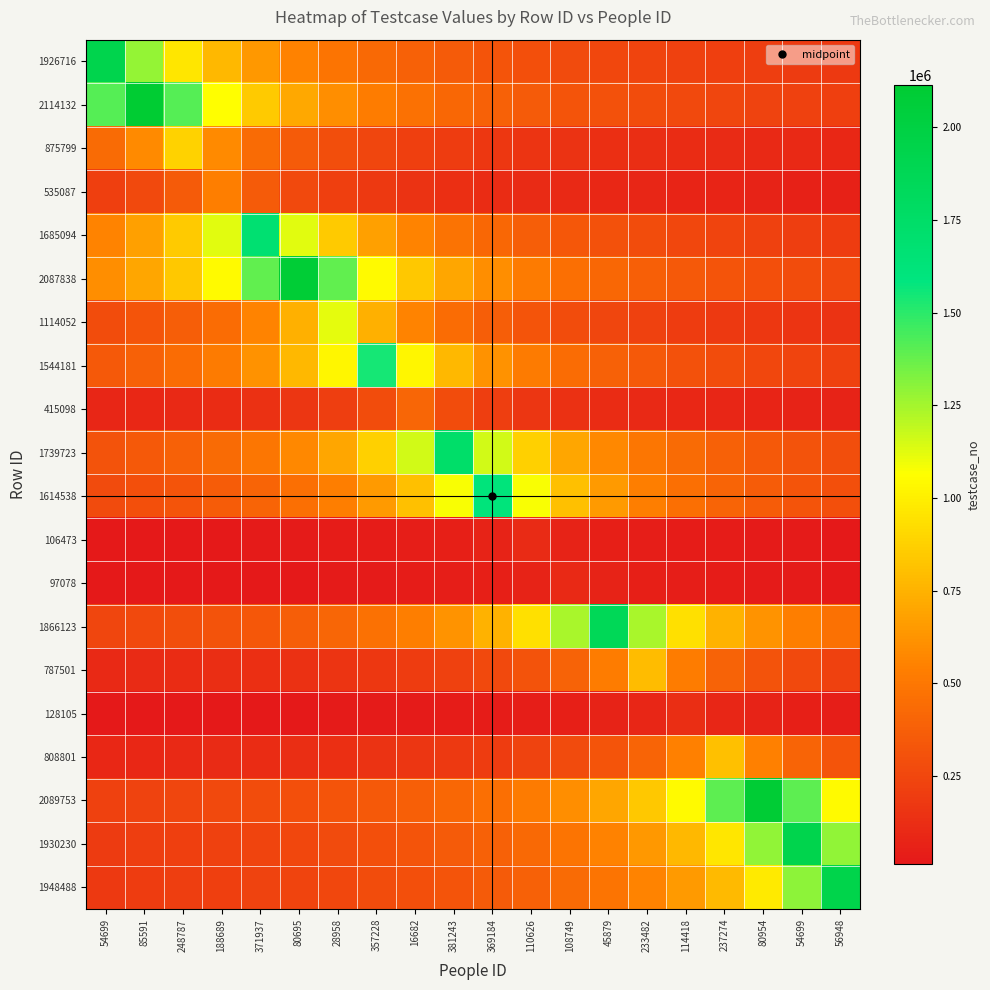

At how many categories does at least one series exceed 1989122?

3